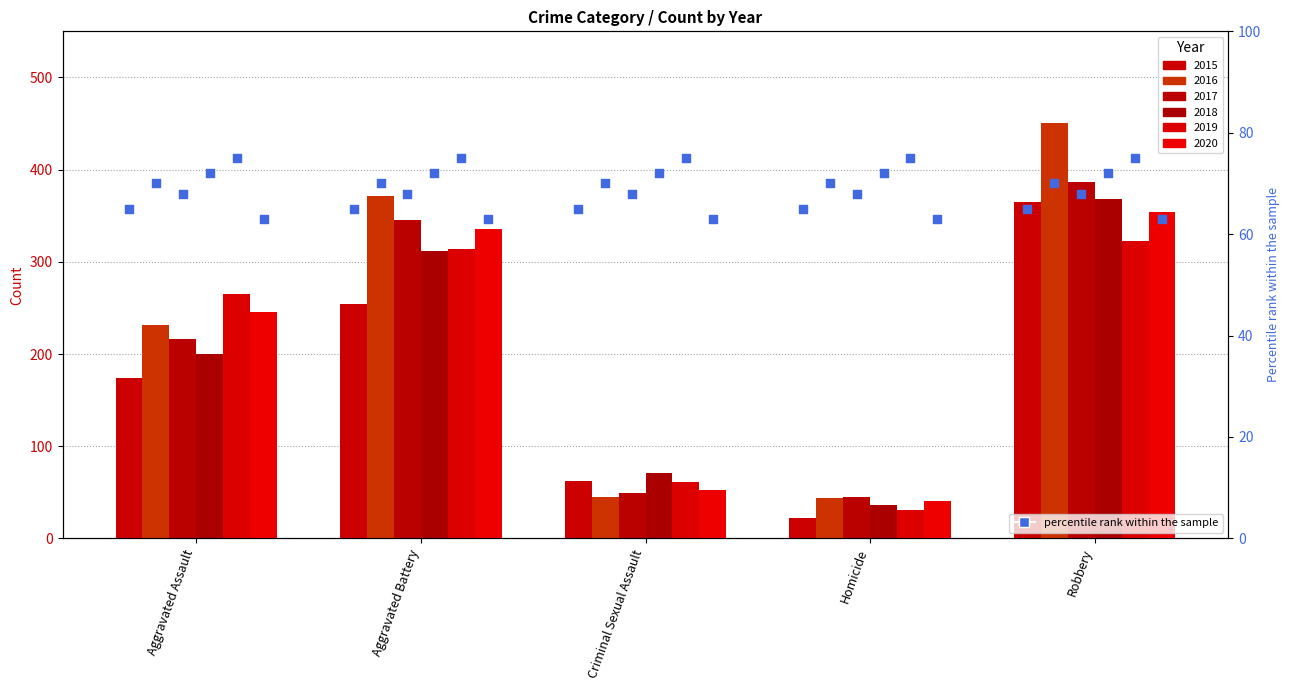

At which category is the sum across all series the highest?

Robbery